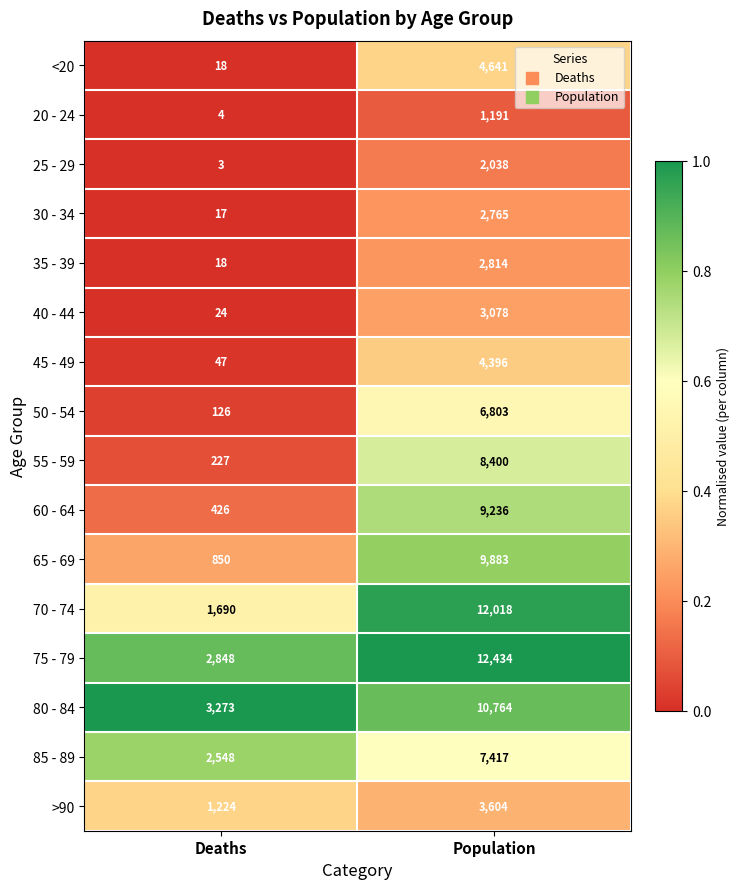

What is the spread (max minus min) of values at Deaths?

3270